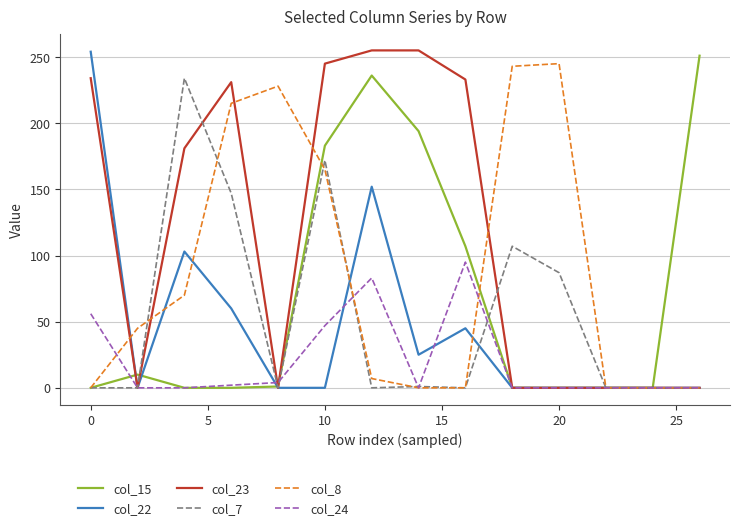

What is the maximum value shown in the chart?

255